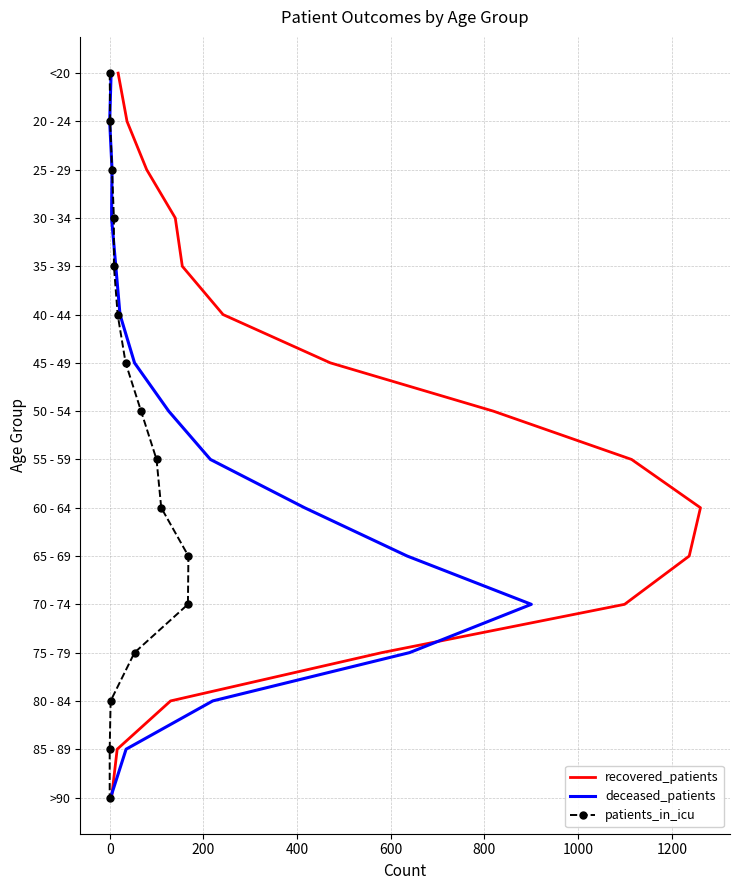

True or false: patients_in_icu has a value of 4 at 400.

False